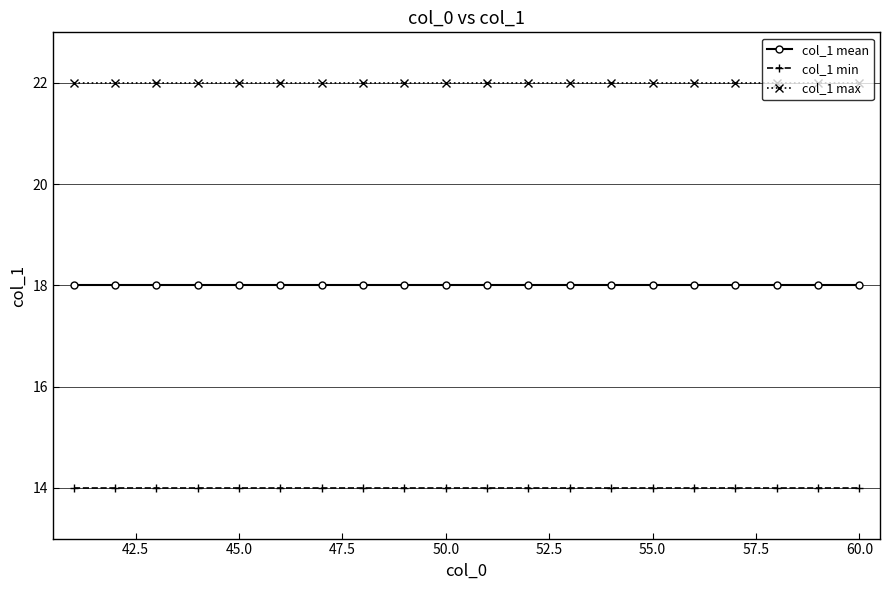

What is the average value of the col_1 min series?

14